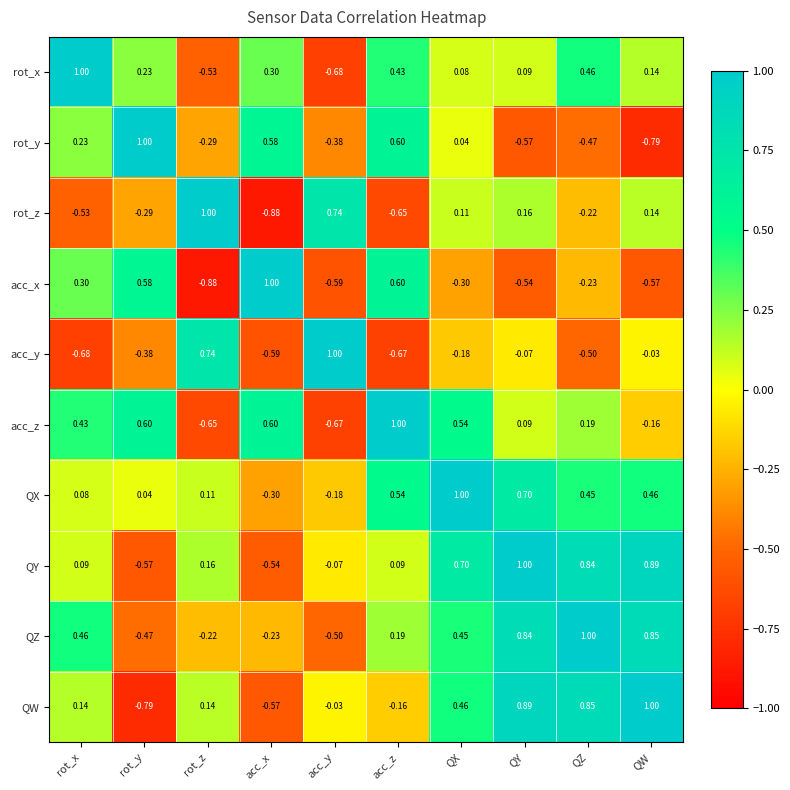

Rank the series at rot_x from lowest to highest value.

acc_y, rot_z, QX, QY, QW, rot_y, acc_x, acc_z, QZ, rot_x